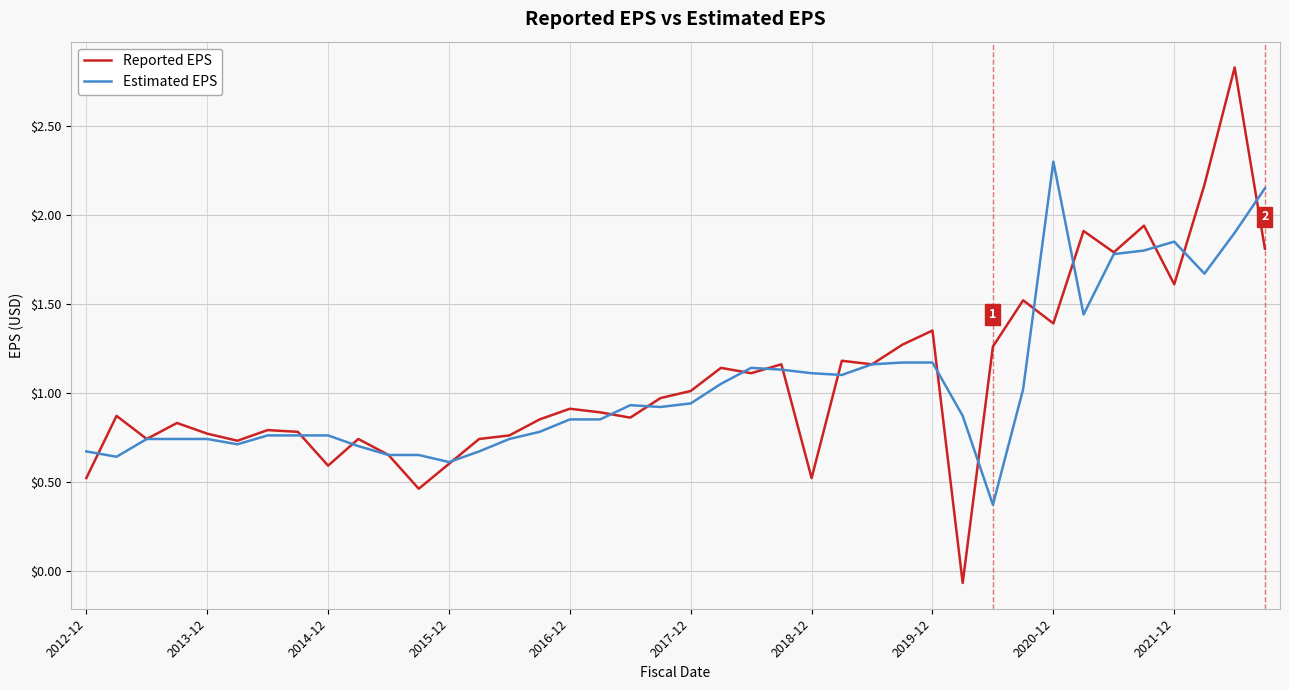

Which series has the widest spread of values?

Reported EPS